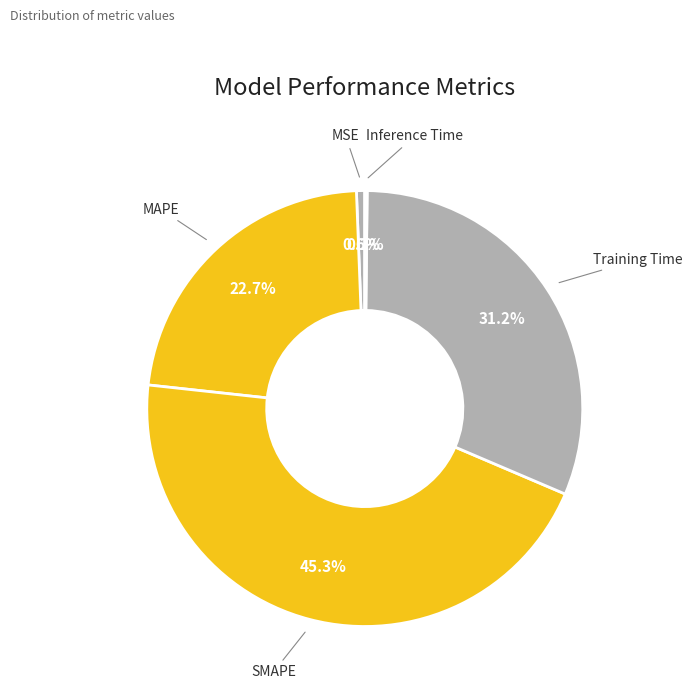

Which slice is the smallest?

Inference Time